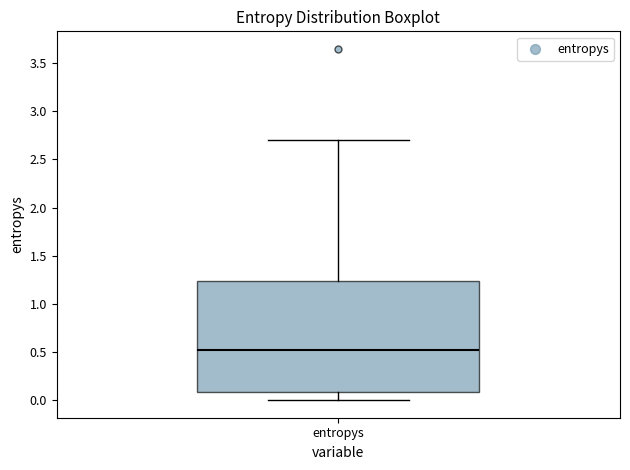

Transcribe this box plot: give where the median line is, the range the box spans, and where the two whiskers end, as read against the y-axis. The values are not printed on the chart, so give them approximately, as read against the axis.

median 0.50, box 0.10 to 1.25, whiskers 0.00 to 2.70